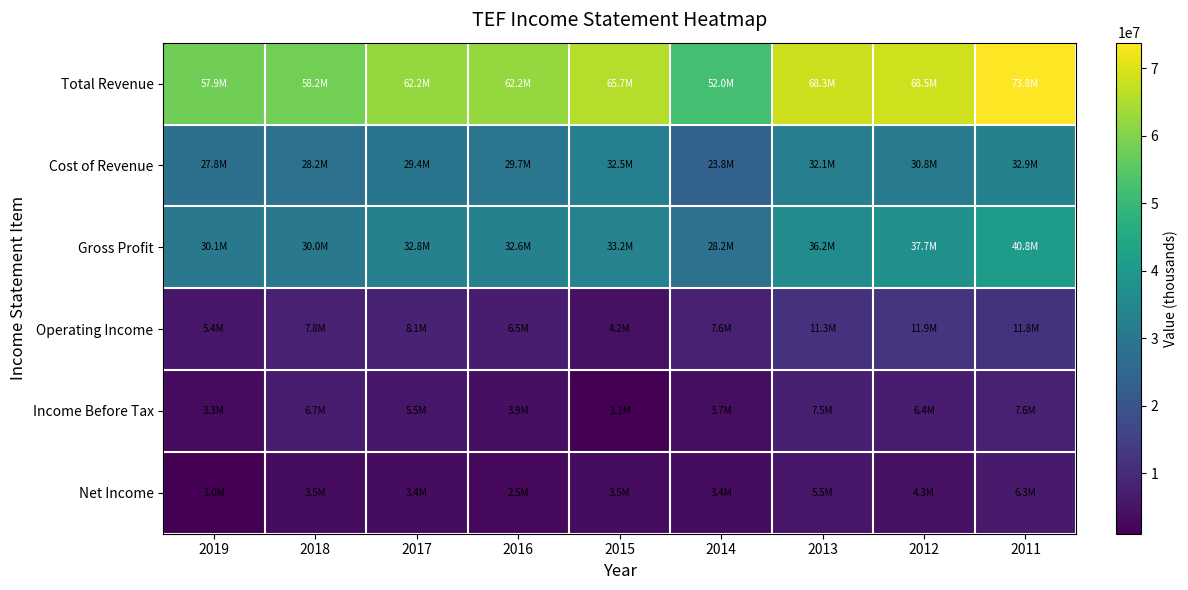

What is the greatest value displayed?

73758700